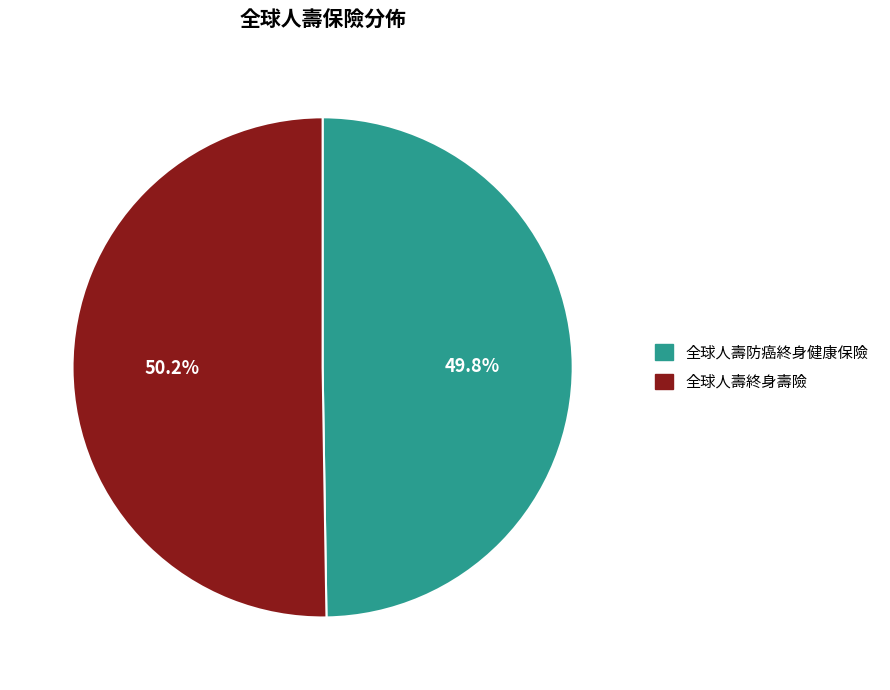

The 全球人壽防癌終身健康保險 slice represents 41% of the pie. True or false?

False